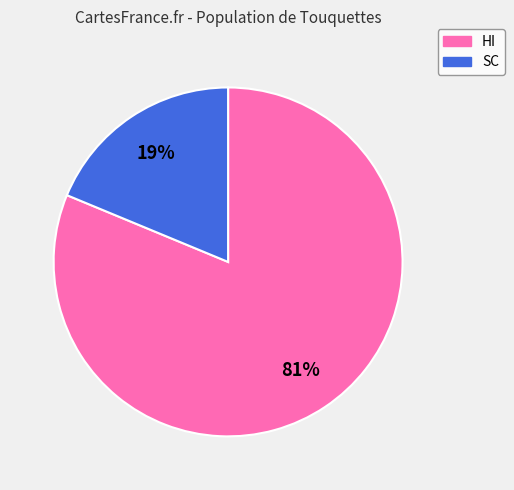

Is it true that SC is 19% of the pie?

True